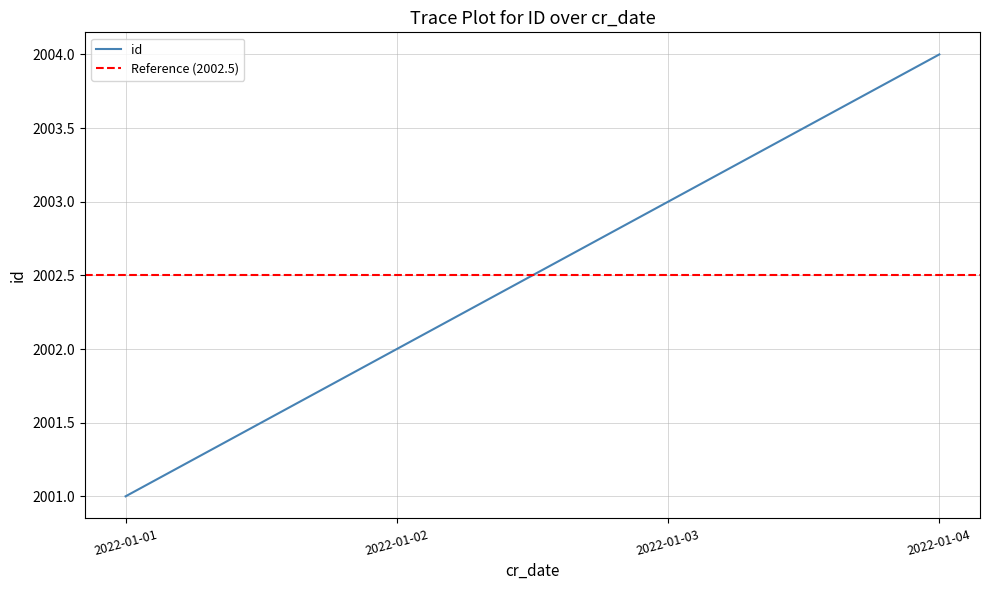

Where is the data nearest to the value 2002?

2022-01-02